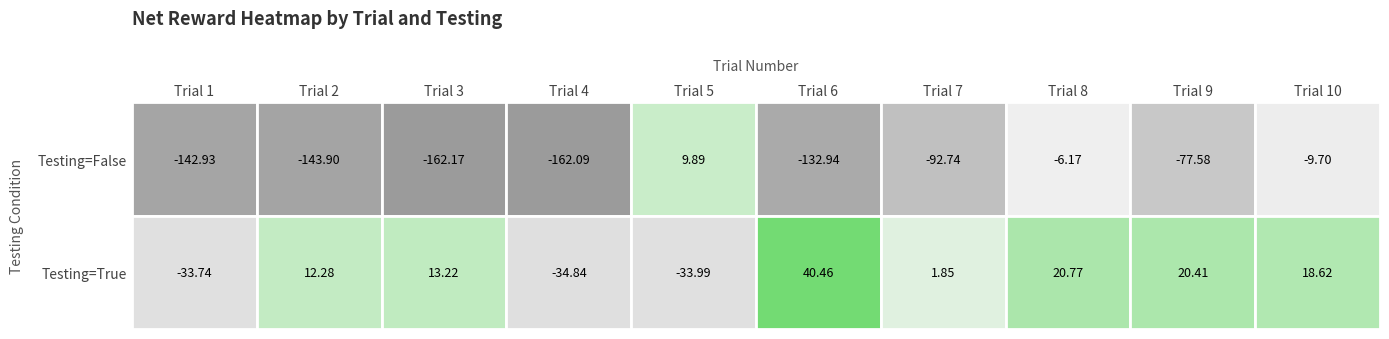

Rank the series at Testing=False from lowest to highest value.

trial_3, trial_4, trial_2, trial_1, trial_6, trial_7, trial_9, trial_10, trial_8, trial_5